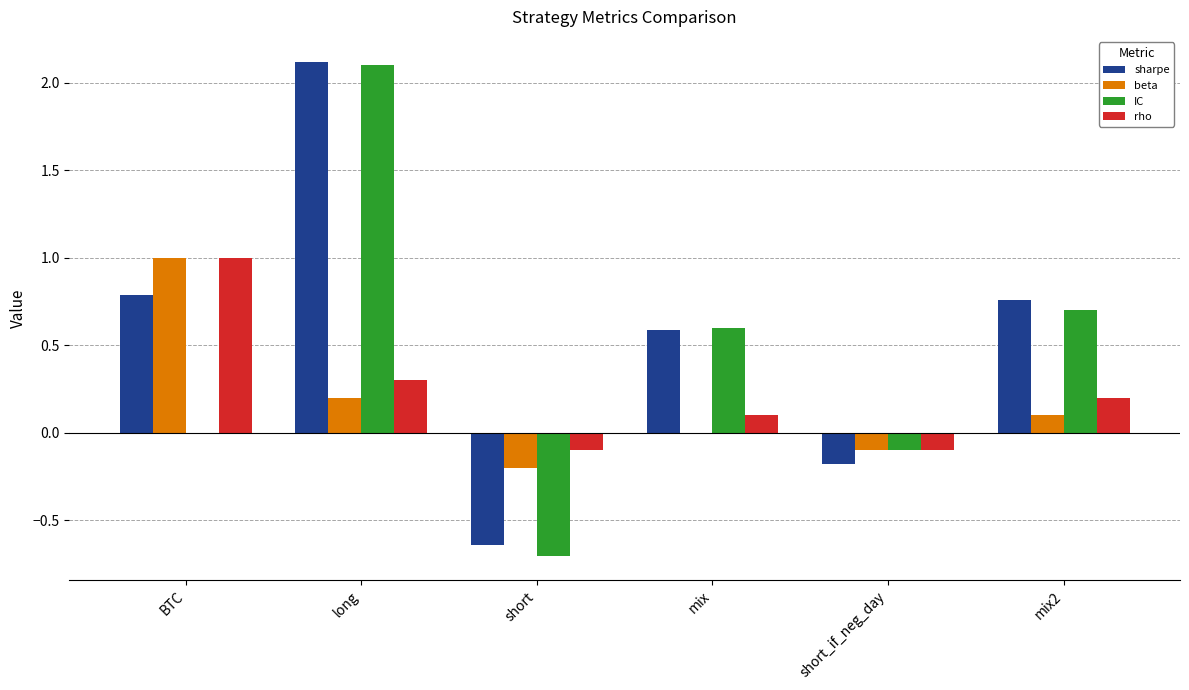

Between long and short_if_neg_day, which series saw the biggest shift?

sharpe